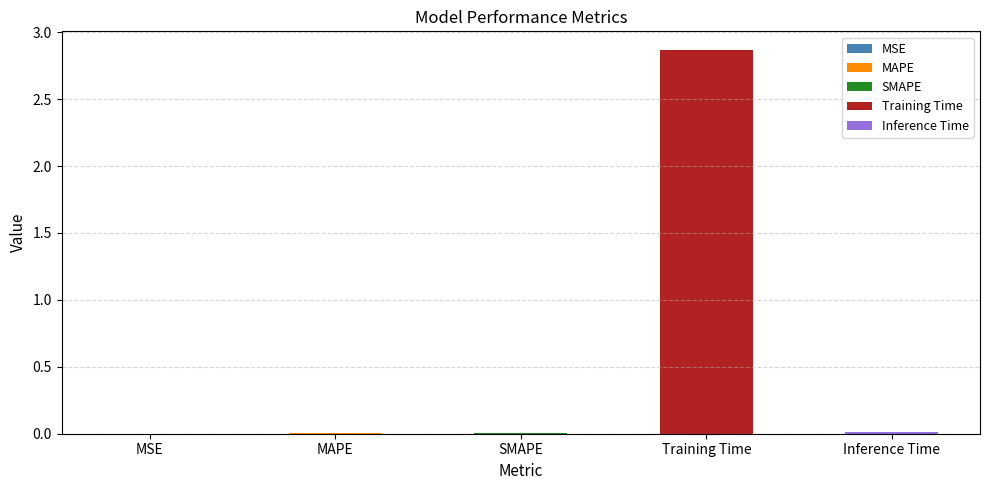

List the labels in order of value, largest first.

Training Time, Inference Time, SMAPE, MAPE, MSE